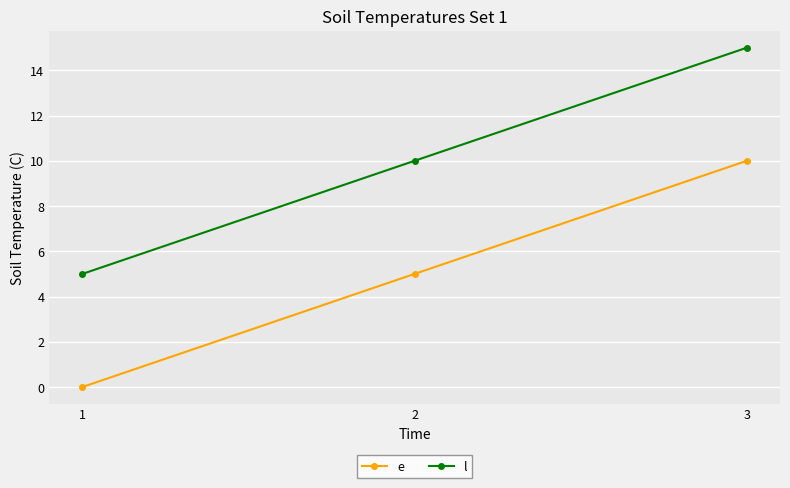

What is the minimum value for l?

5